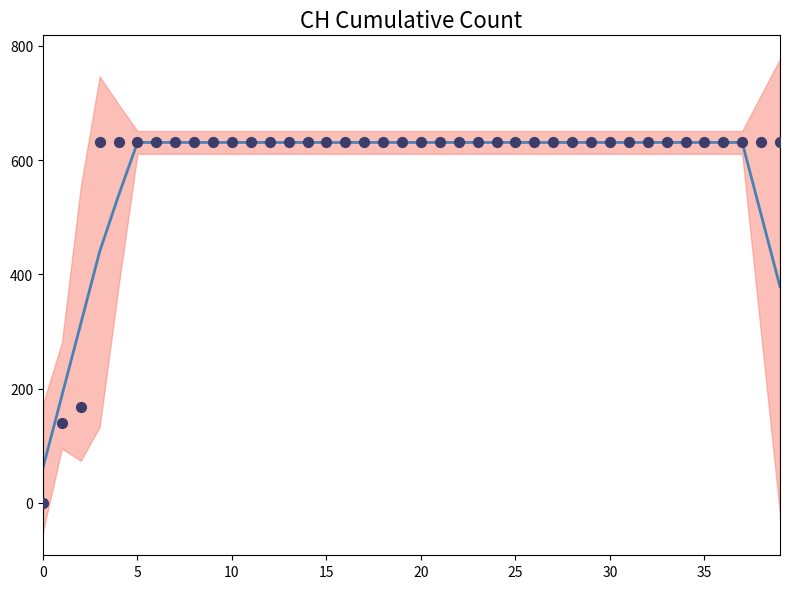

At how many categories does at least one series exceed 581?

37